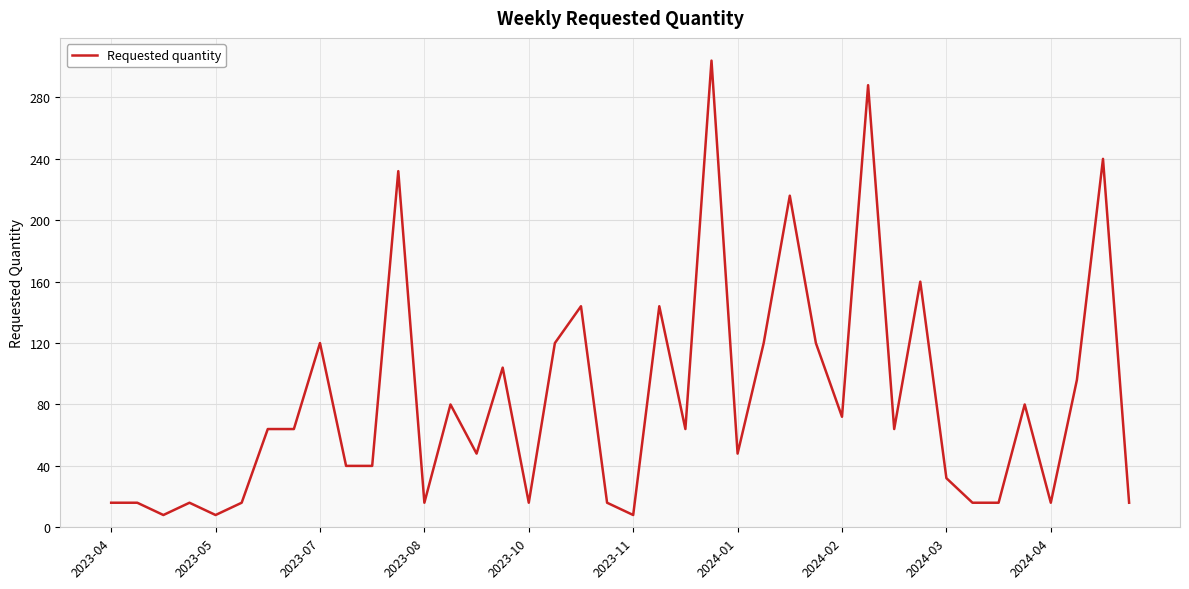

What is the minimum value shown in the chart?

8